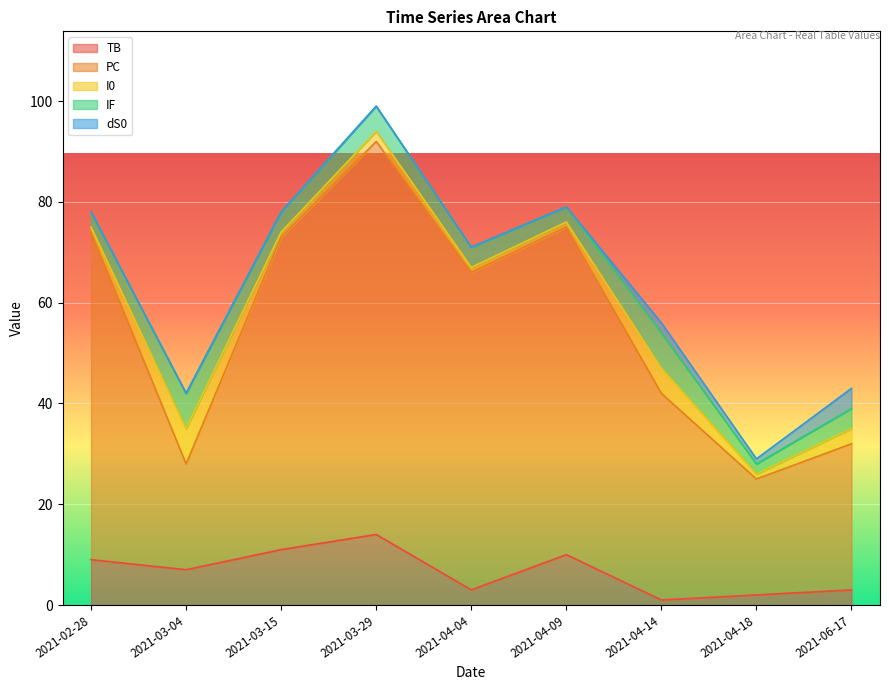

At which label does TB reach its peak?

2021-03-29